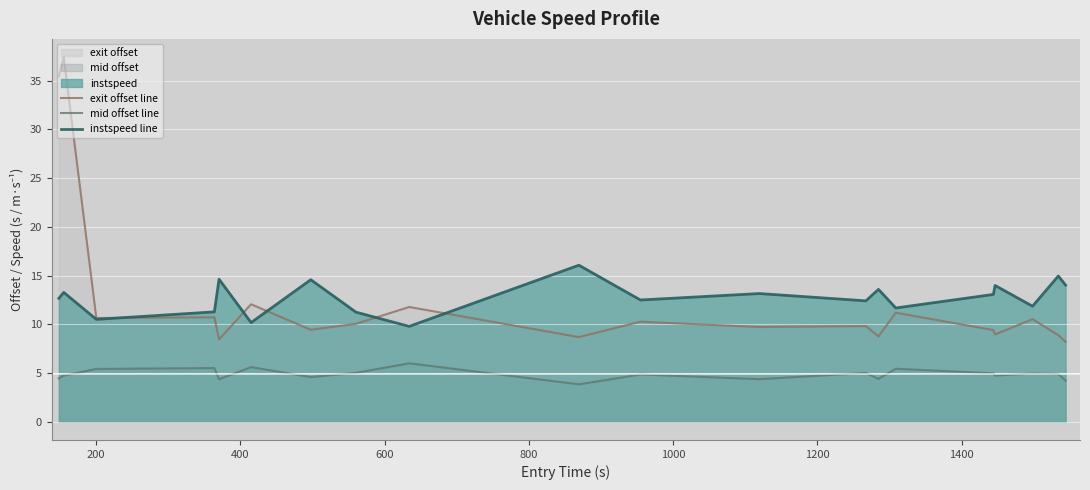

How many interior local peaks does the mid offset line series have?

7